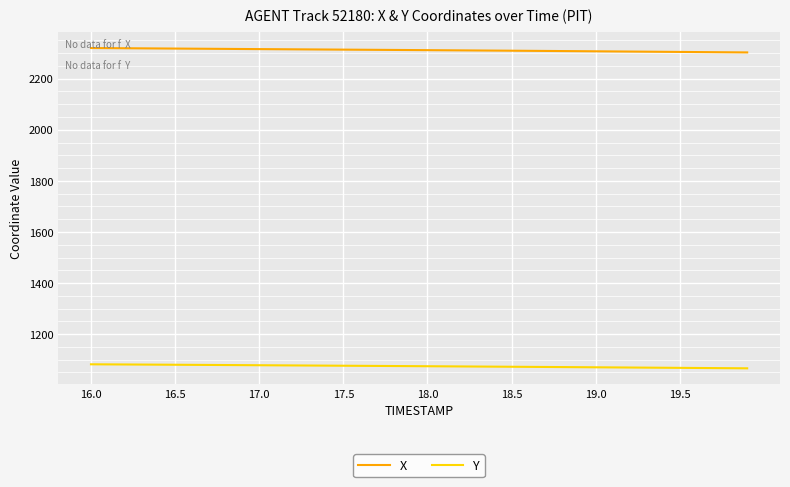

Does the chart display data point markers on the line(s)?

No